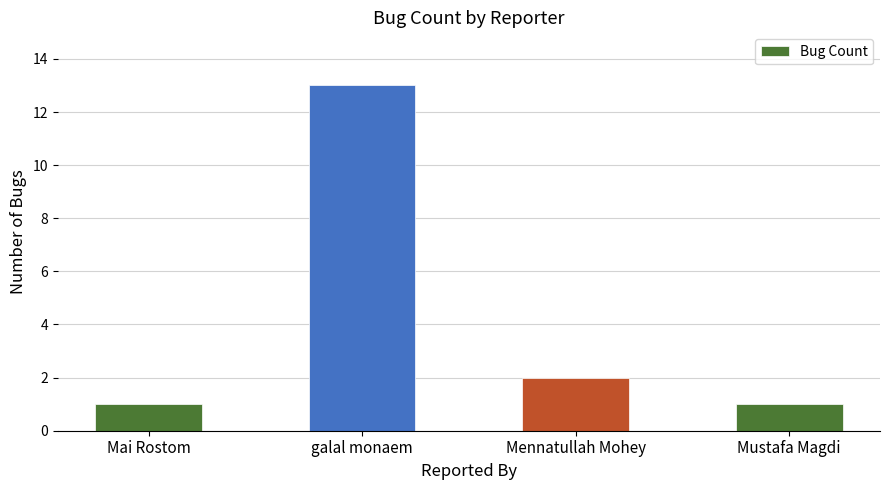

What is the approximate value at galal monaem, to the nearest 10?

10